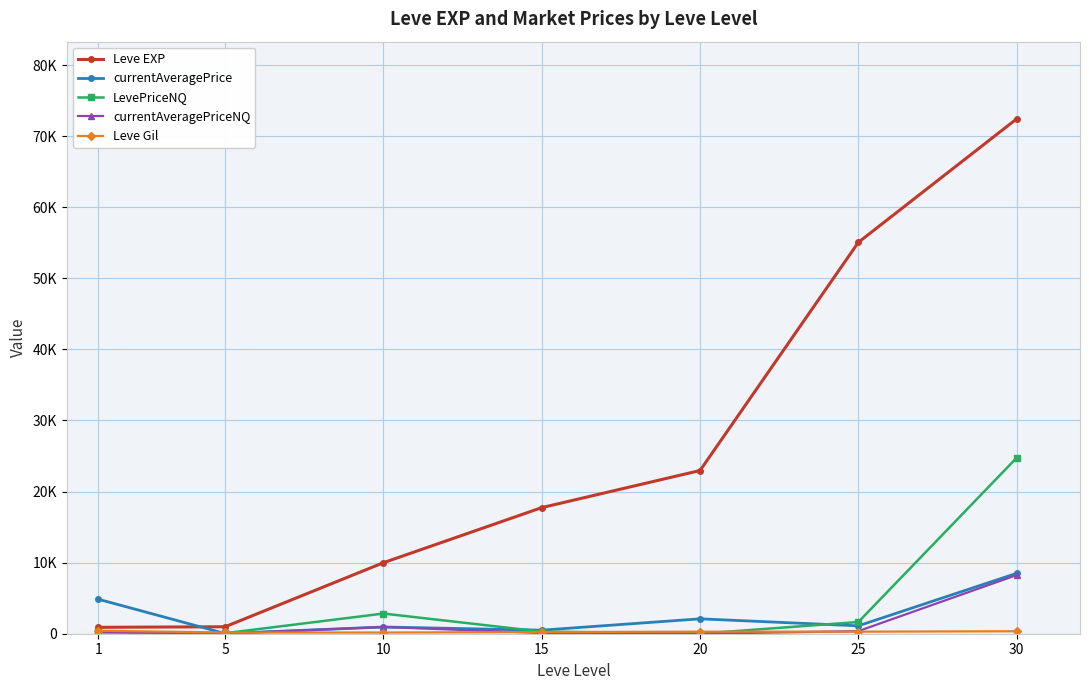

Which series has the widest spread of values?

Leve EXP